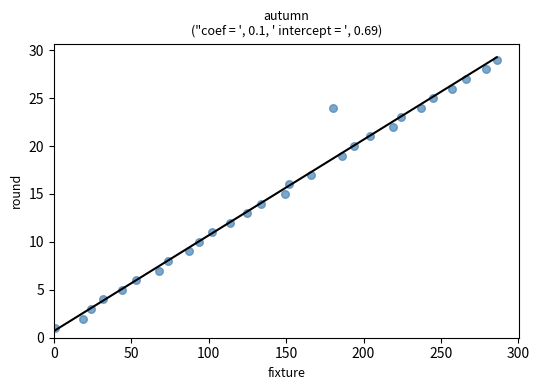

What is the range of Y values (max minus min)?

28